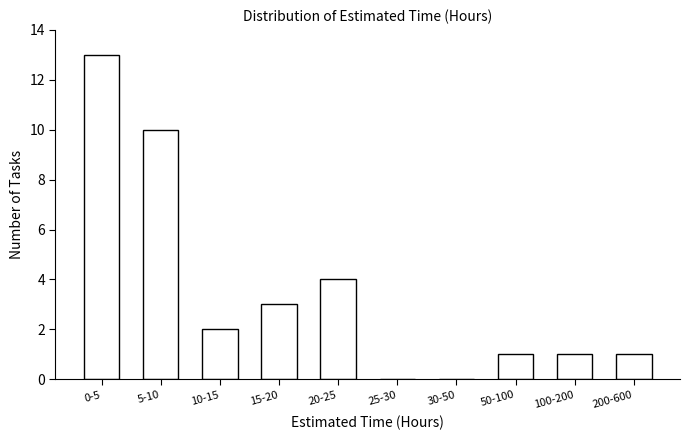

Reading left to right, extract all data points from this chart.

0-5=13	5-10=10	10-15=2	15-20=3	20-25=4	25-30=0	30-50=0	50-100=1	100-200=1	200-600=1